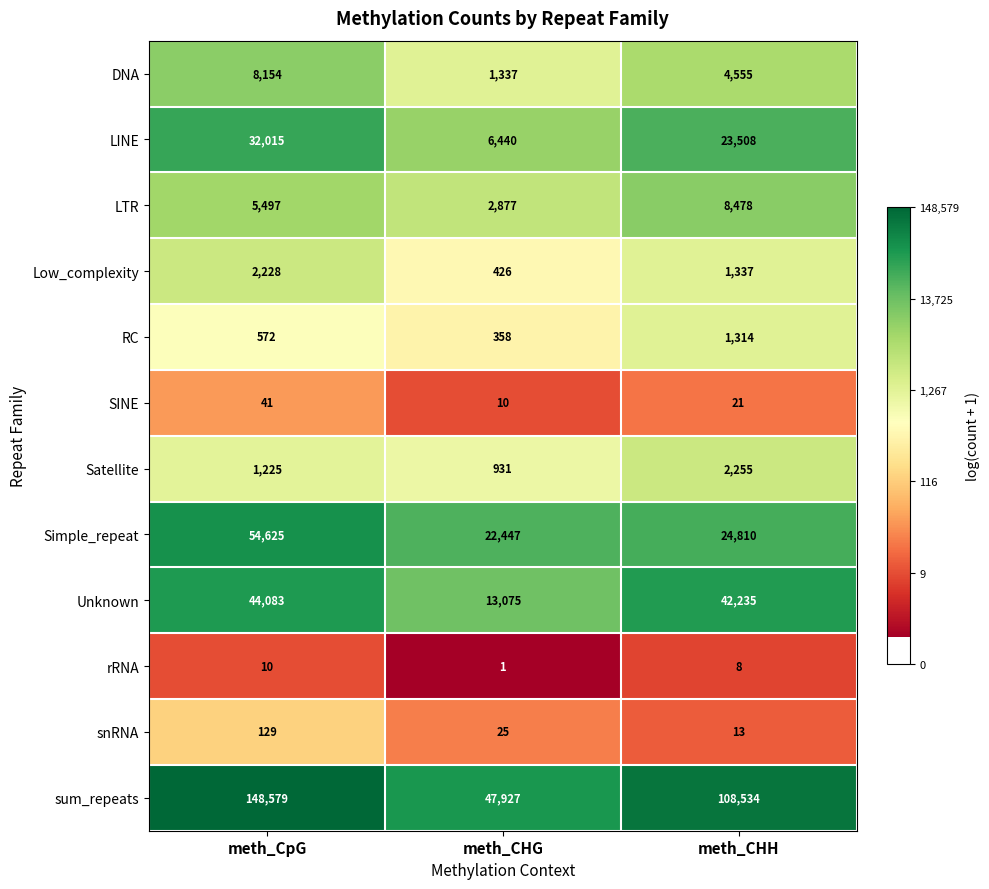

Which series has the largest range (max minus min)?

sum_repeats